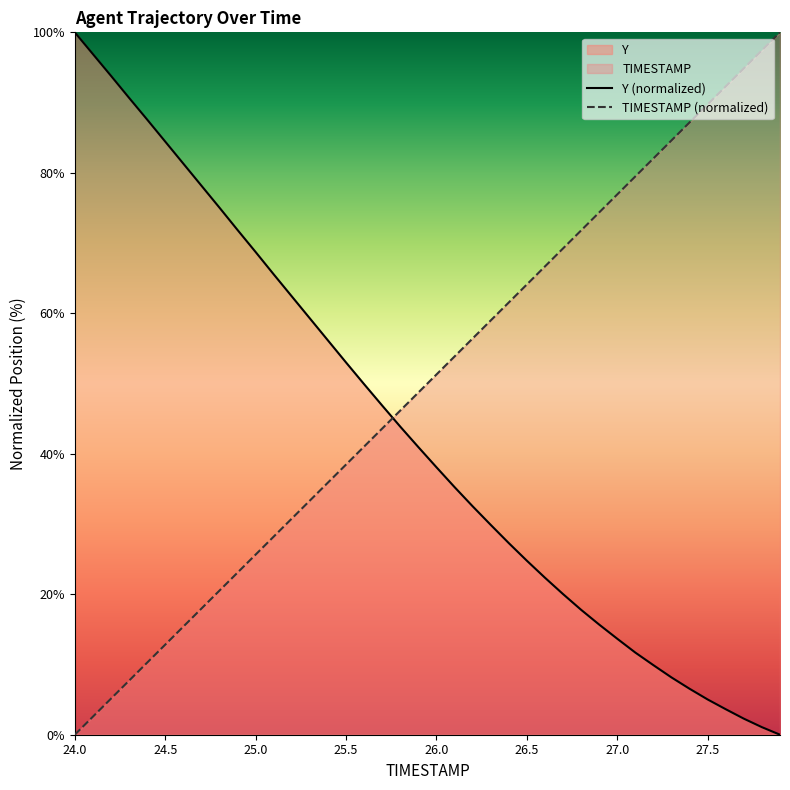

True or false: TIMESTAMP (normalized) and Y (normalized) cross at least once.

True